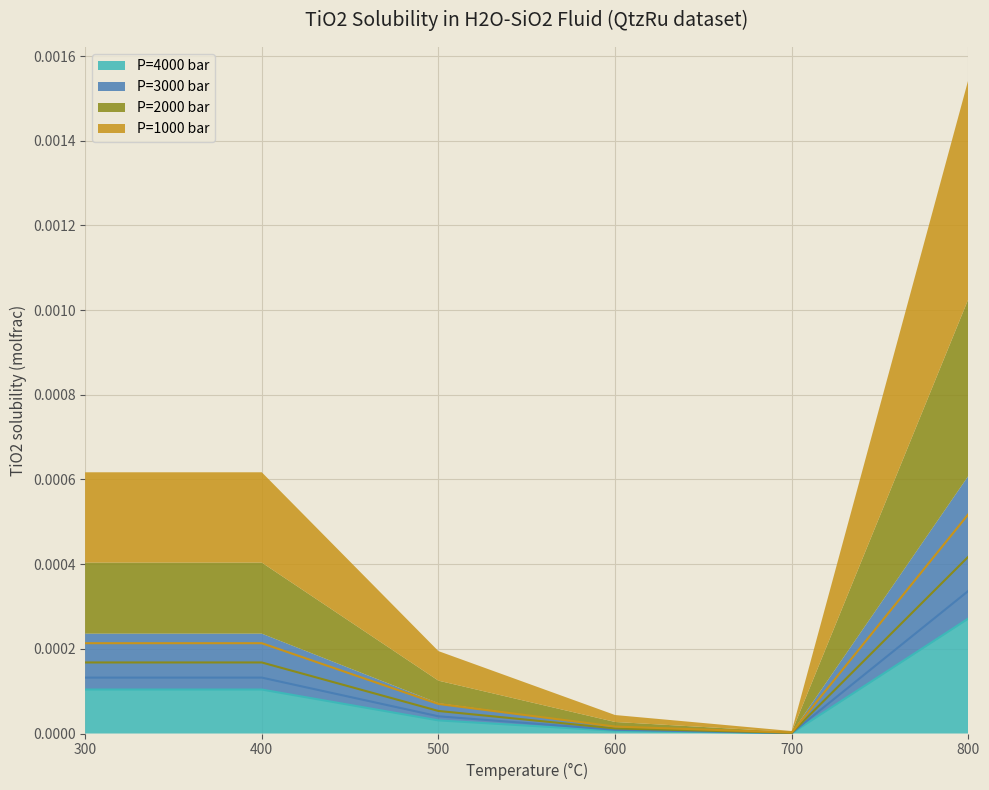

How many lines are shown in the chart?

4